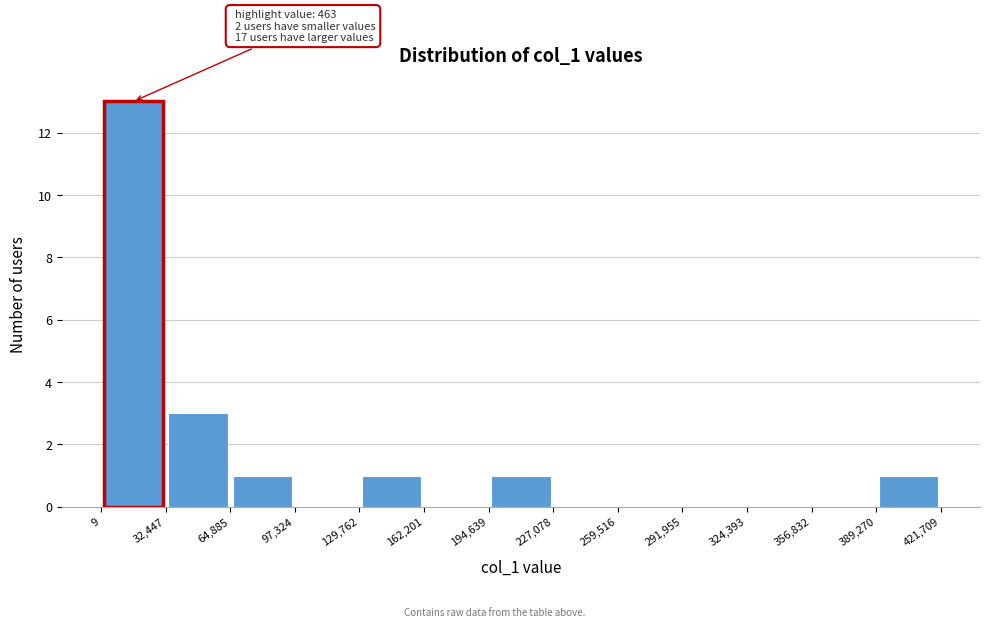

Over which range of the x-axis is the bar tallest?

9 to 32,447